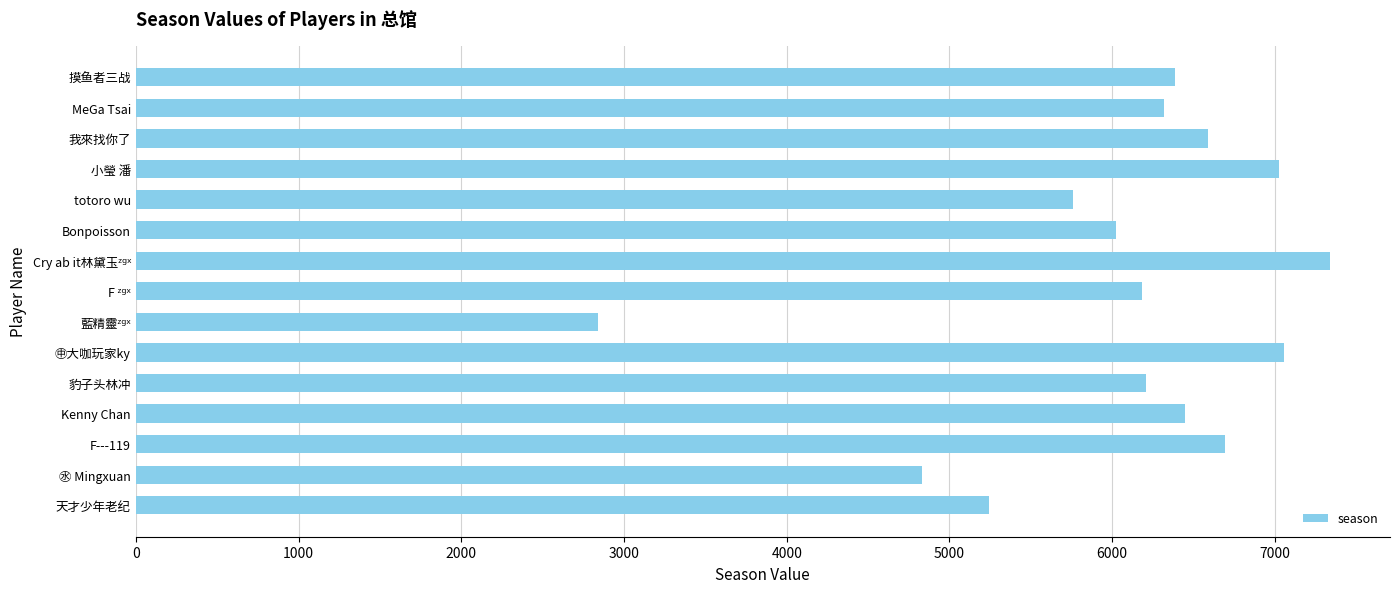

What is the label of the 10th bar from the top?

㊥大咖玩家ky